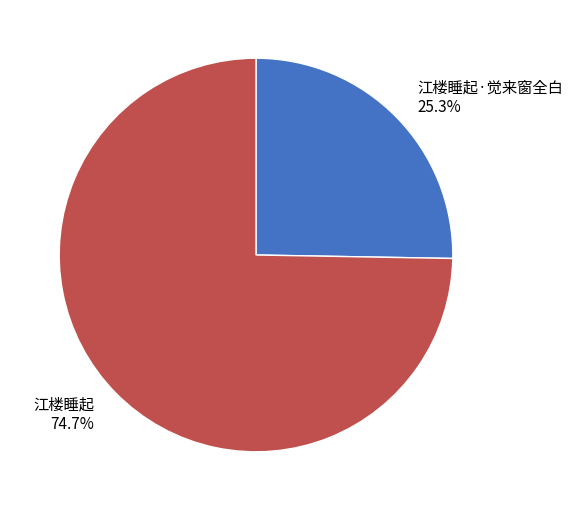

Rank the categories by value from highest to lowest.

江楼睡起, 江楼睡起·觉来窗全白